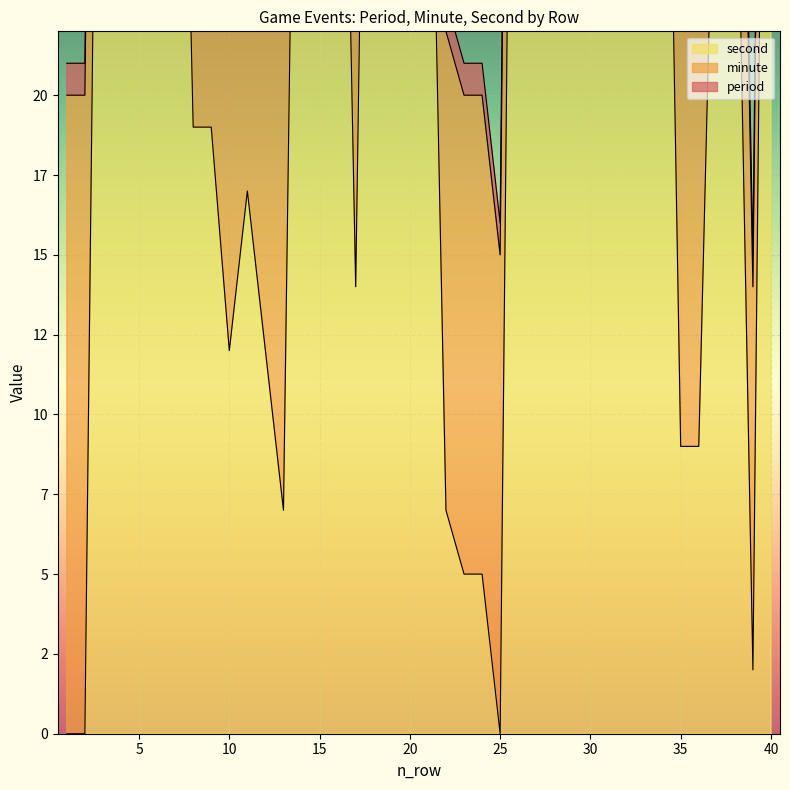

The minute series shows 4 at 30. True or false?

False